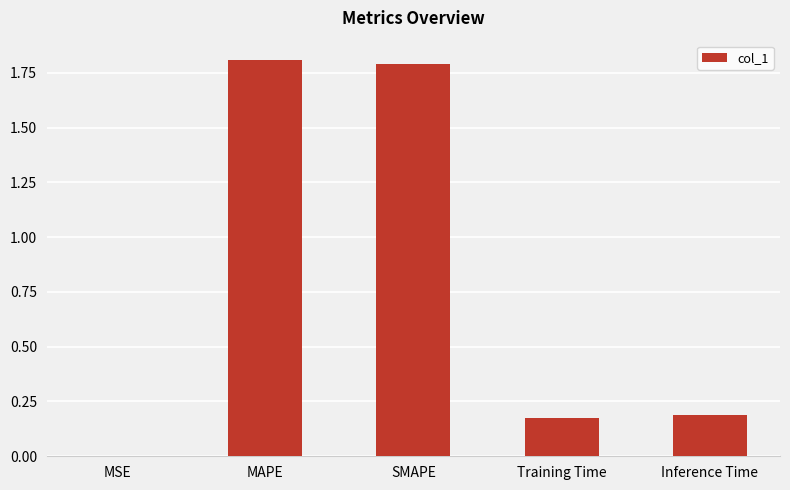

What is the sum of all values?

4.0